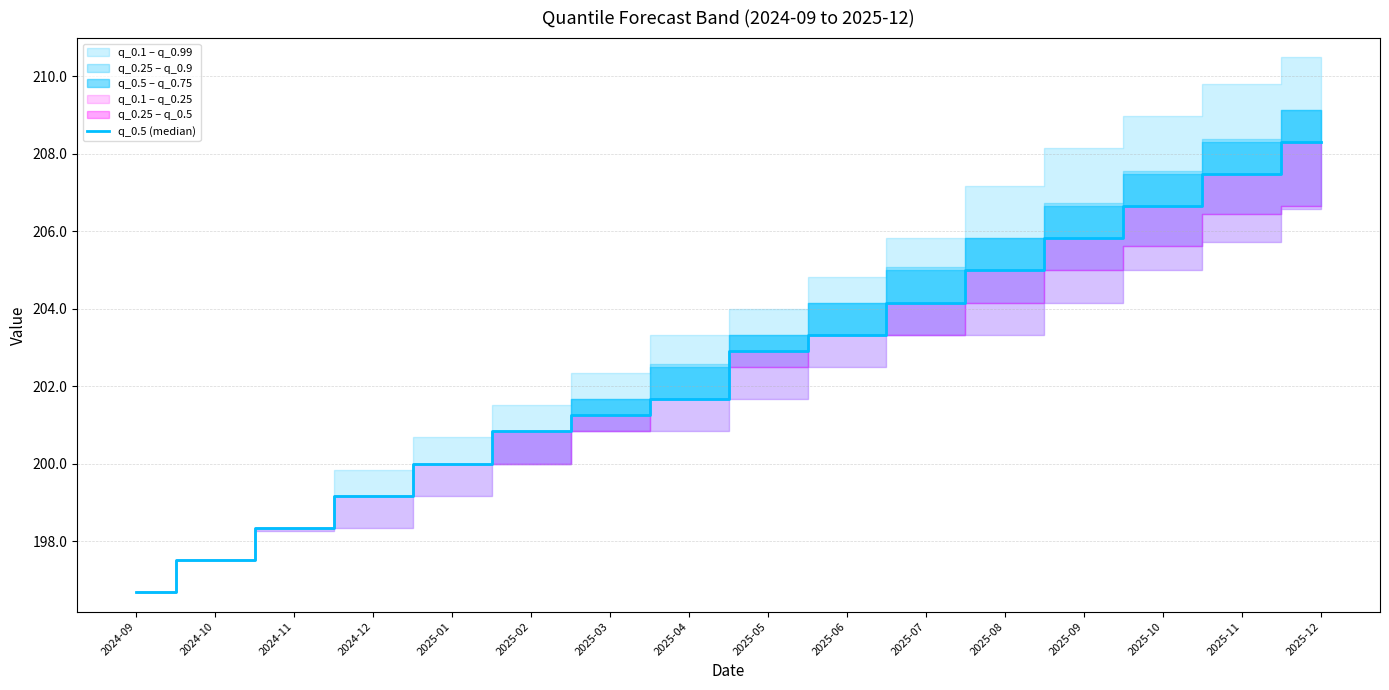

Rank the categories by value from lowest to highest.

2024-09, 2024-10, 2024-11, 2024-12, 2025-01, 2025-02, 2025-03, 2025-04, 2025-05, 2025-06, 2025-07, 2025-08, 2025-09, 2025-10, 2025-11, 2025-12